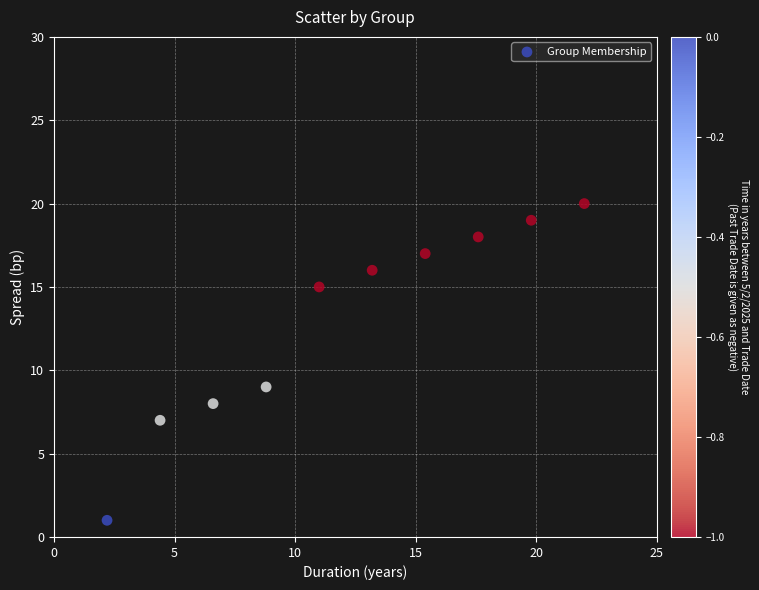

What is the average Y value?

13